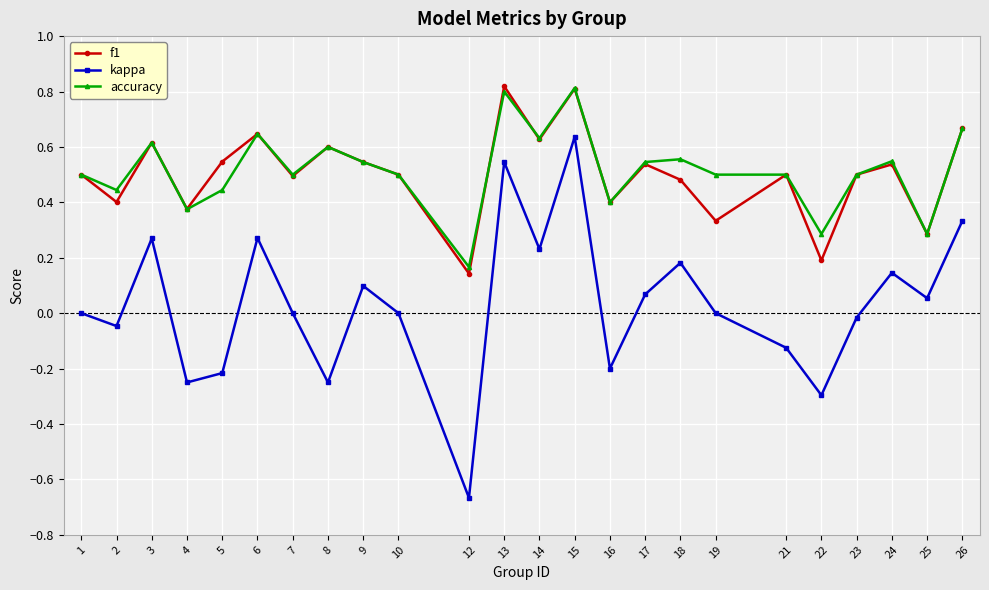

What is the difference between the maximum and minimum values in the kappa series?

1.3